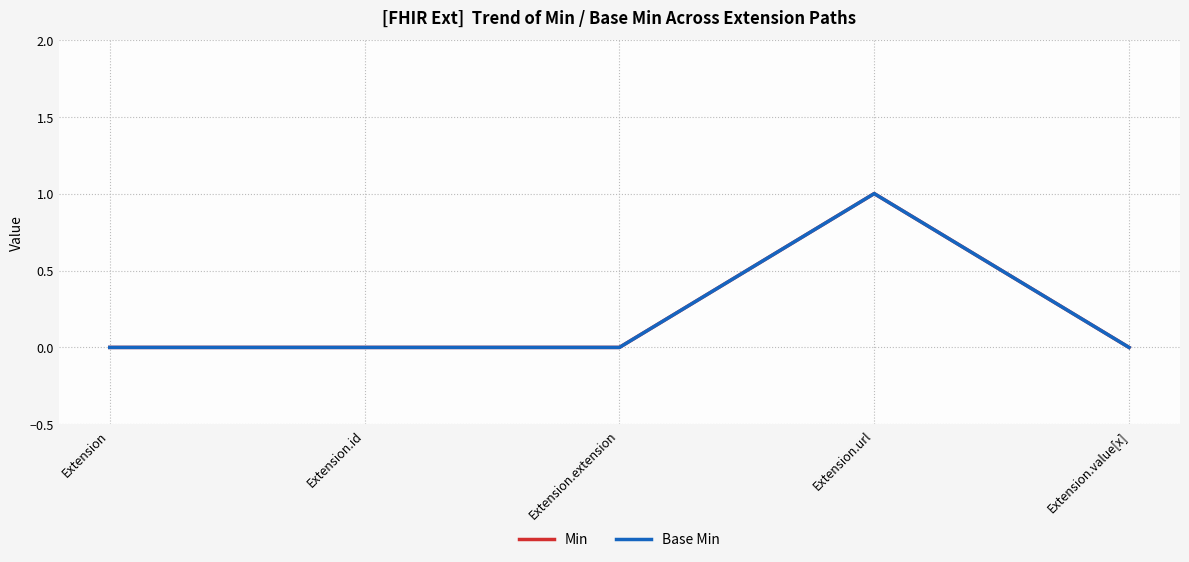

At which category does Base Min reach its first local peak?

Extension.url